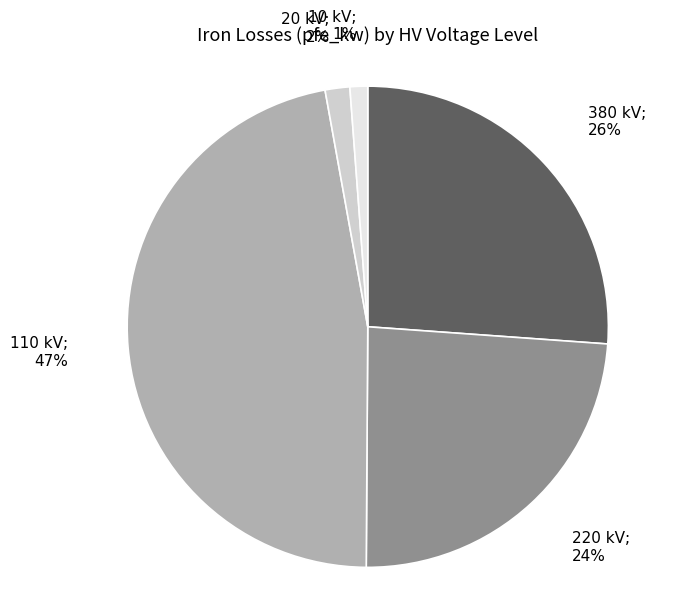

Is there a majority slice in this chart?

No